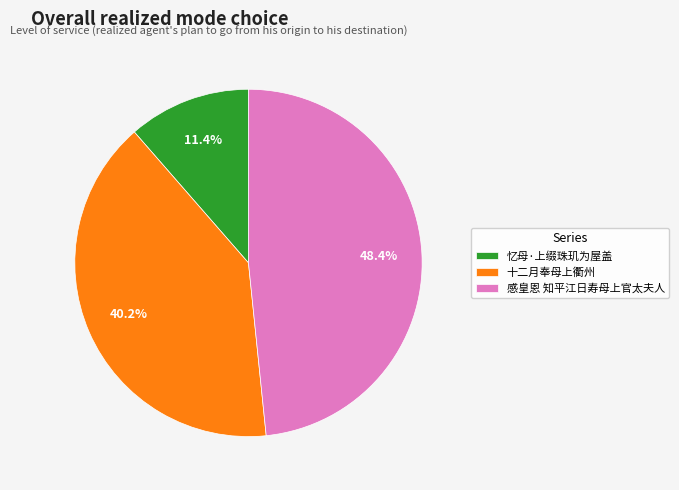

Count the number of slices in the pie.

3